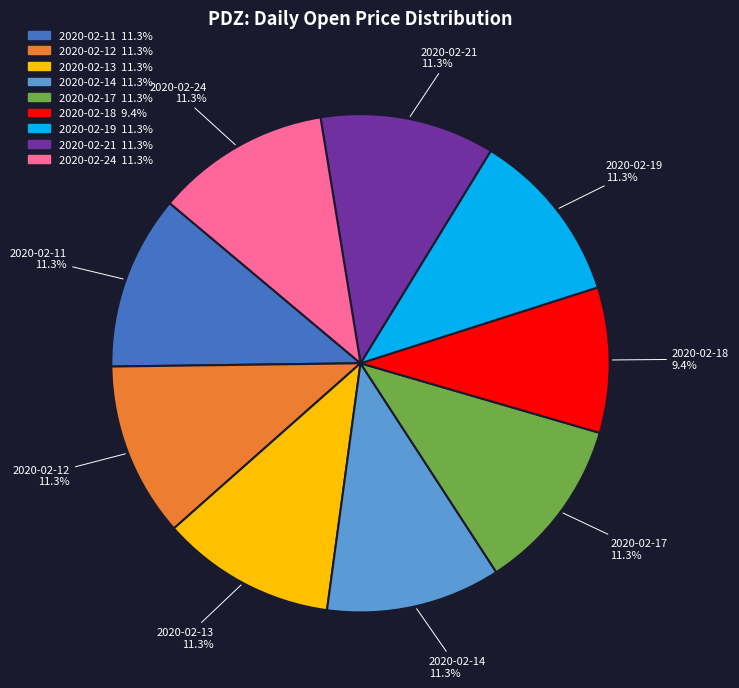

What is the total percentage of 2020-02-24 and 2020-02-11?

22.6%